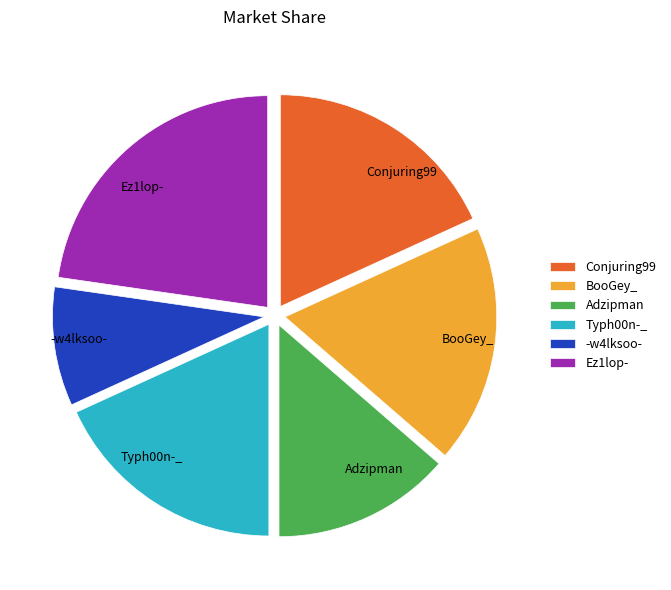

Which category has the smallest portion of the pie?

-w4lksoo-